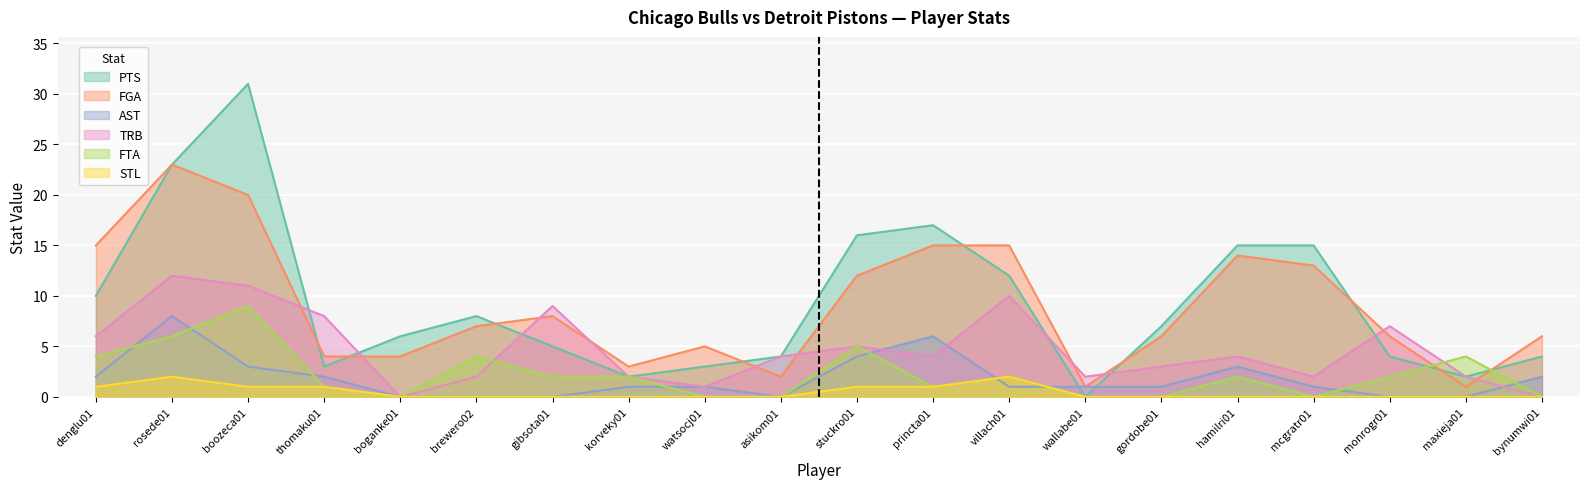

True or false: AST and FGA cross at least once.

False